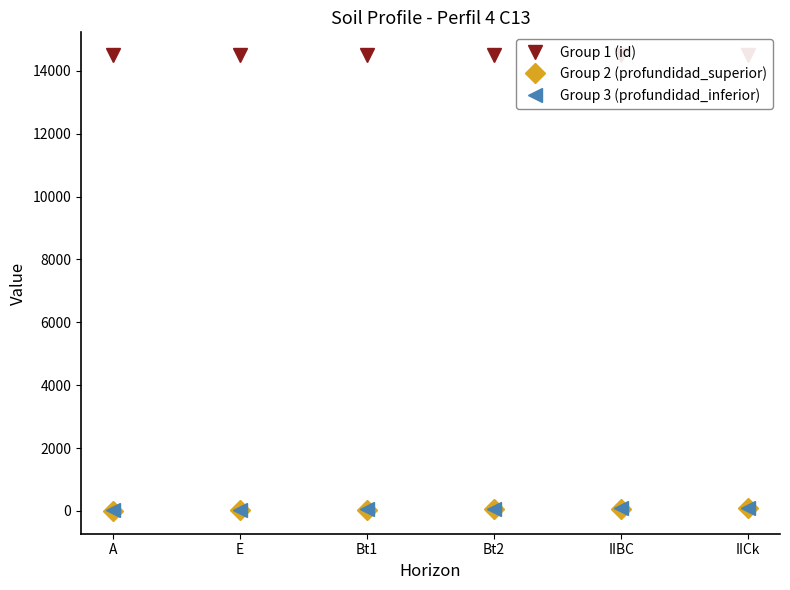

Reading left to right, transcribe all the data shown in this chart.

Group 1 (id): 14496	14497	14498	14499	14500	14501
Group 2 (profundidad_superior): 0	23	31	50	64	80
Group 3 (profundidad_inferior): 23	31	59	64	80	90